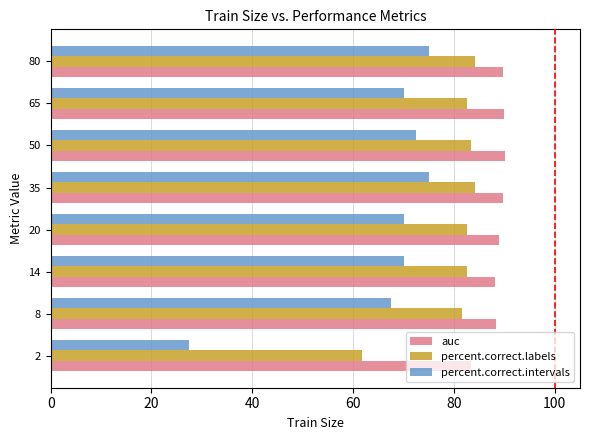

What is the average value of the percent.correct.labels series?

80.3